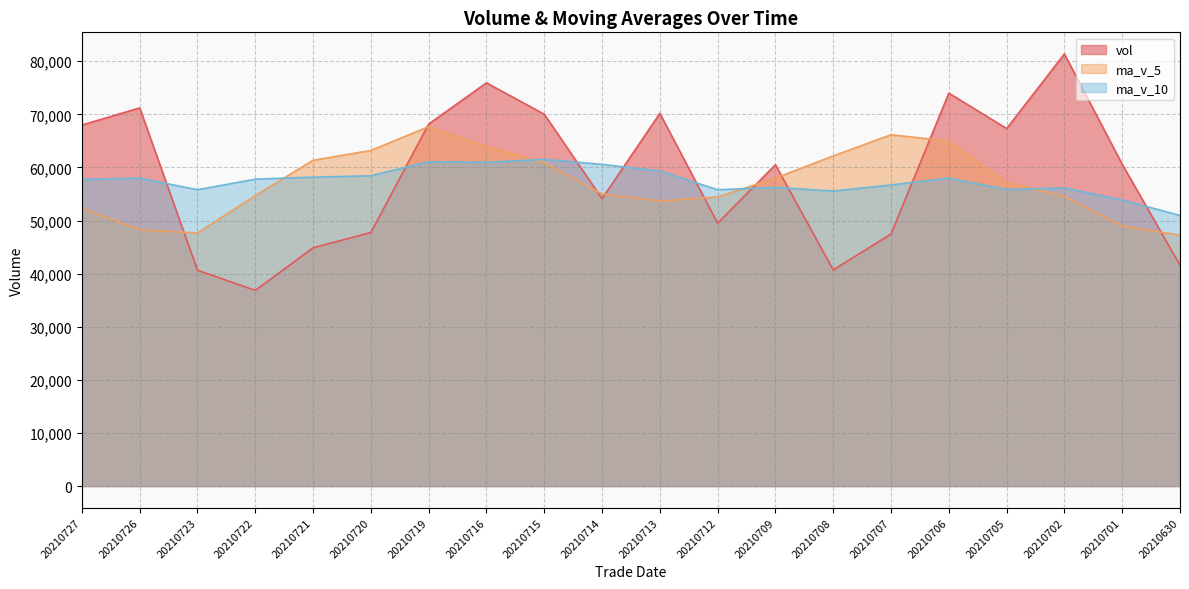

Which series has the largest total across all categories?

vol